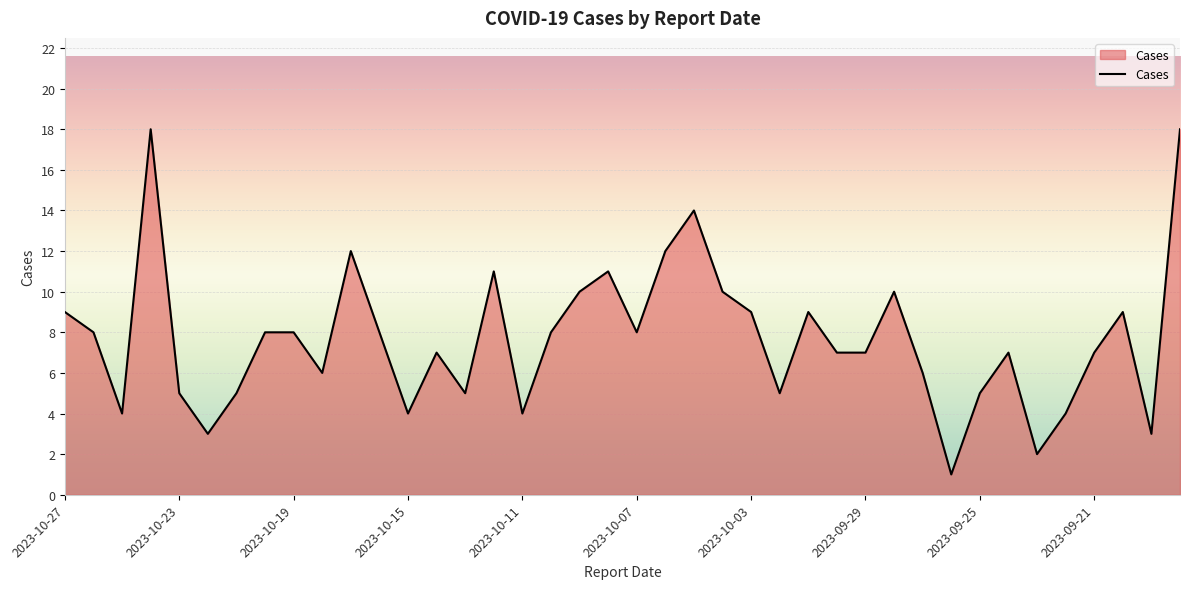

Does the chart have visible grid lines?

Yes